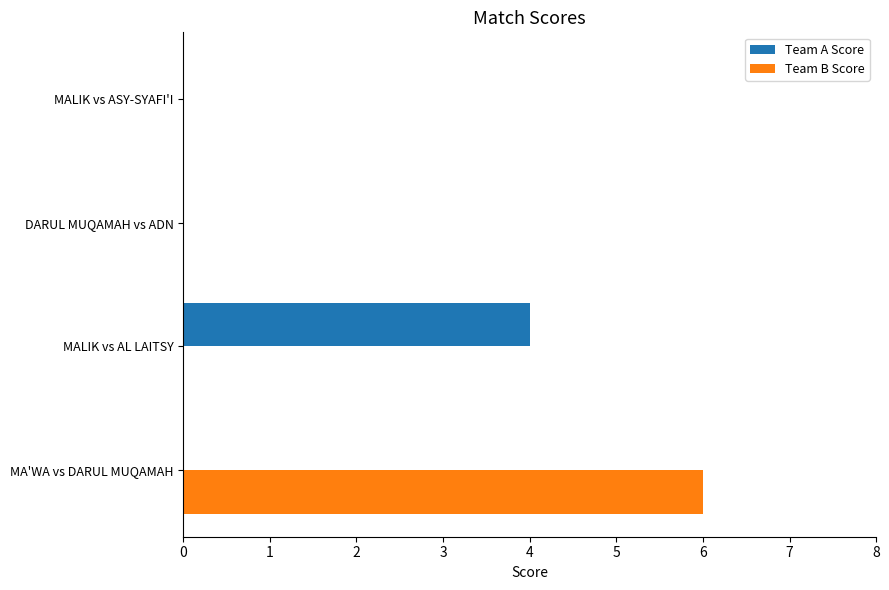

Which series changed the most between MA'WA vs DARUL MUQAMAH and MALIK vs ASY-SYAFI'I?

Team B Score